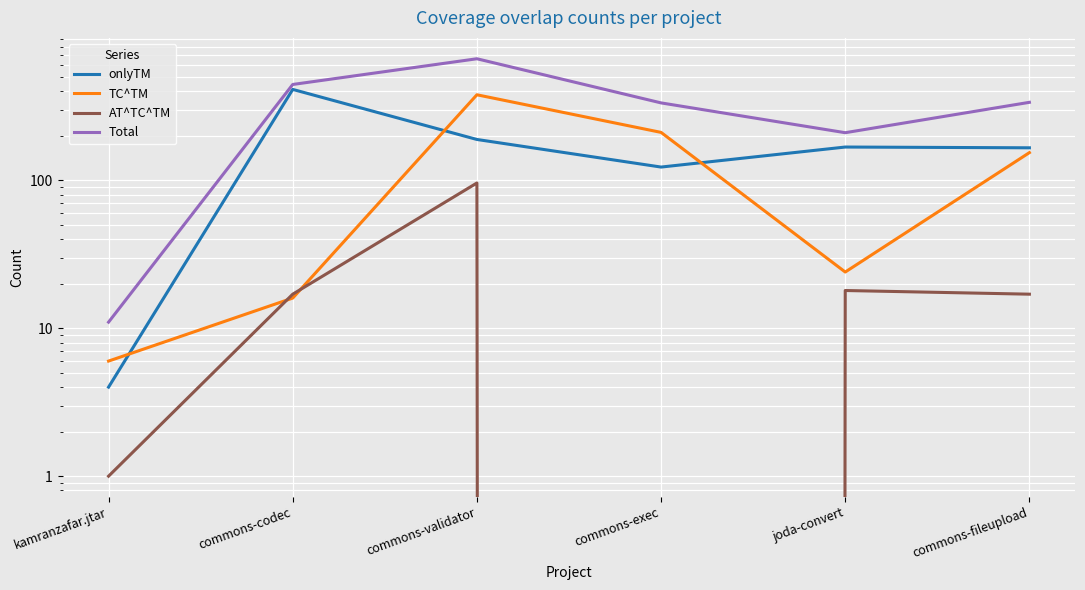

How many data points does each series have?

6